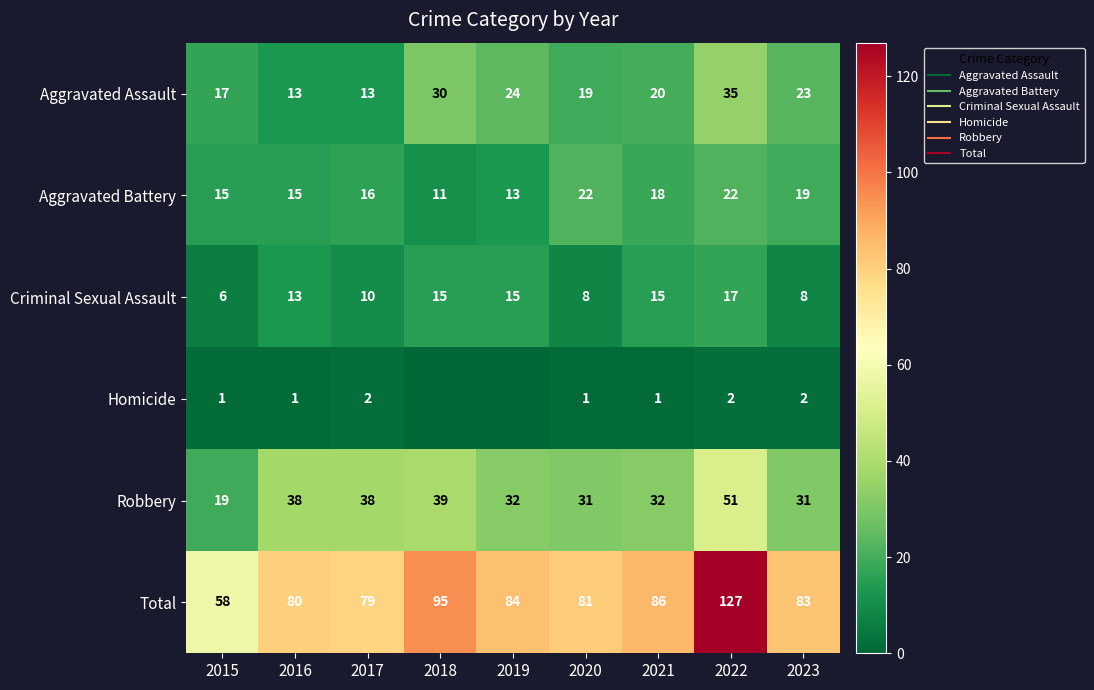

Which series has the widest spread of values?

Total